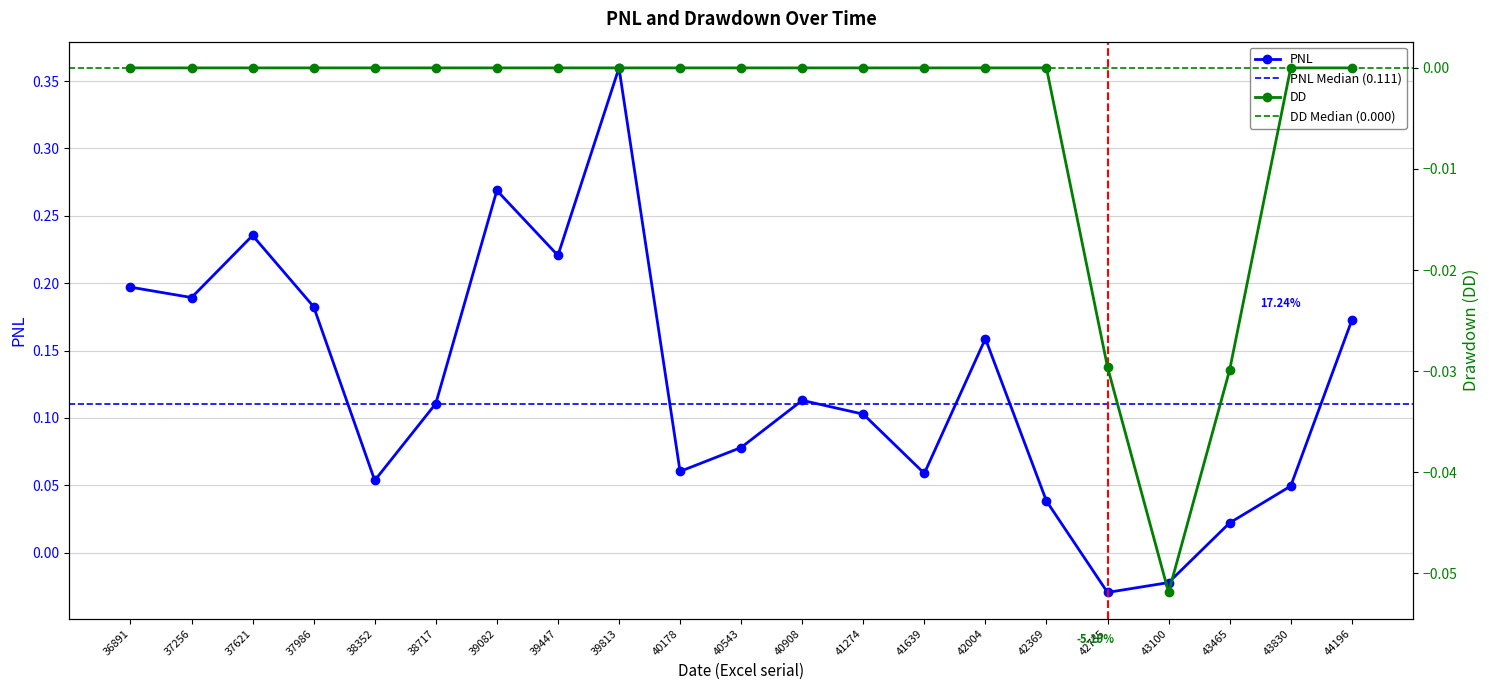

List the series in order of their peak value, highest first.

PNL, DD